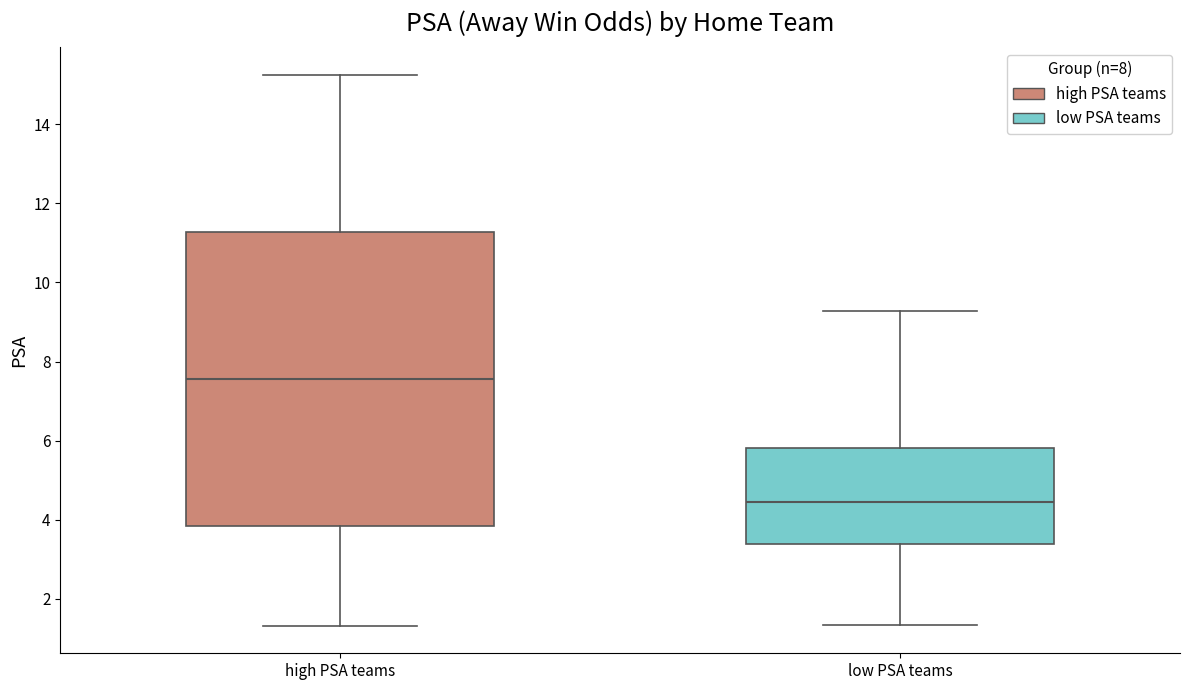

Which box has the lowest median line?

low PSA teams